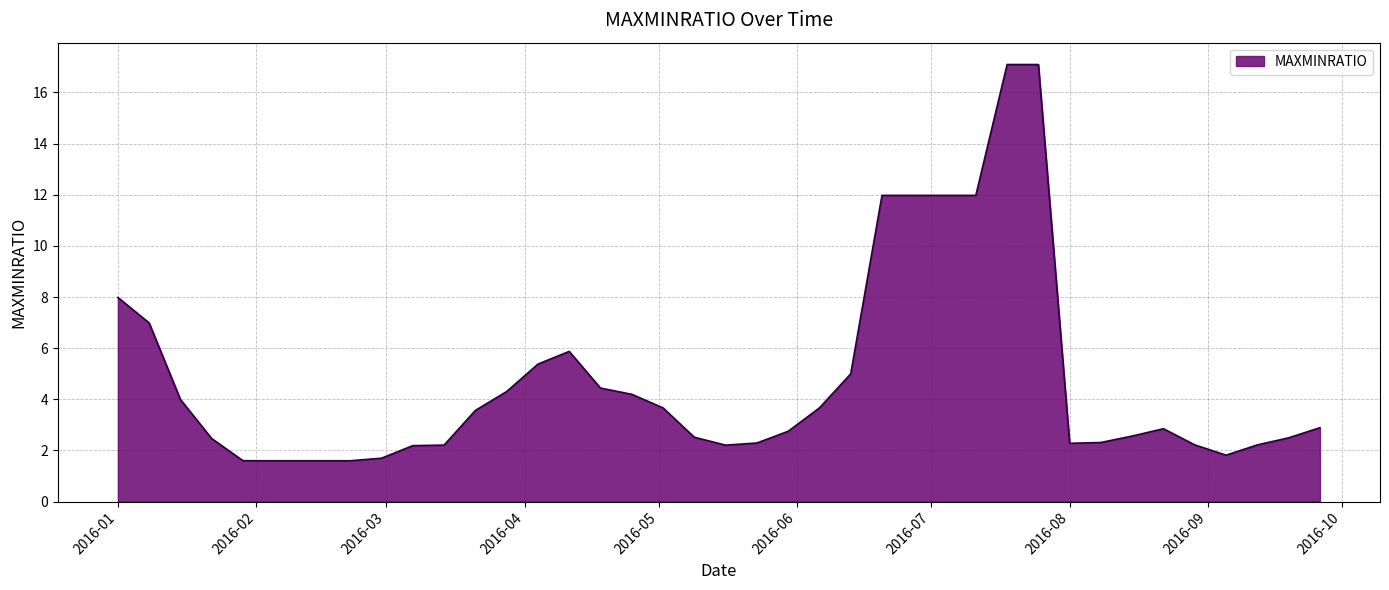

What is the greatest value displayed?

17.1